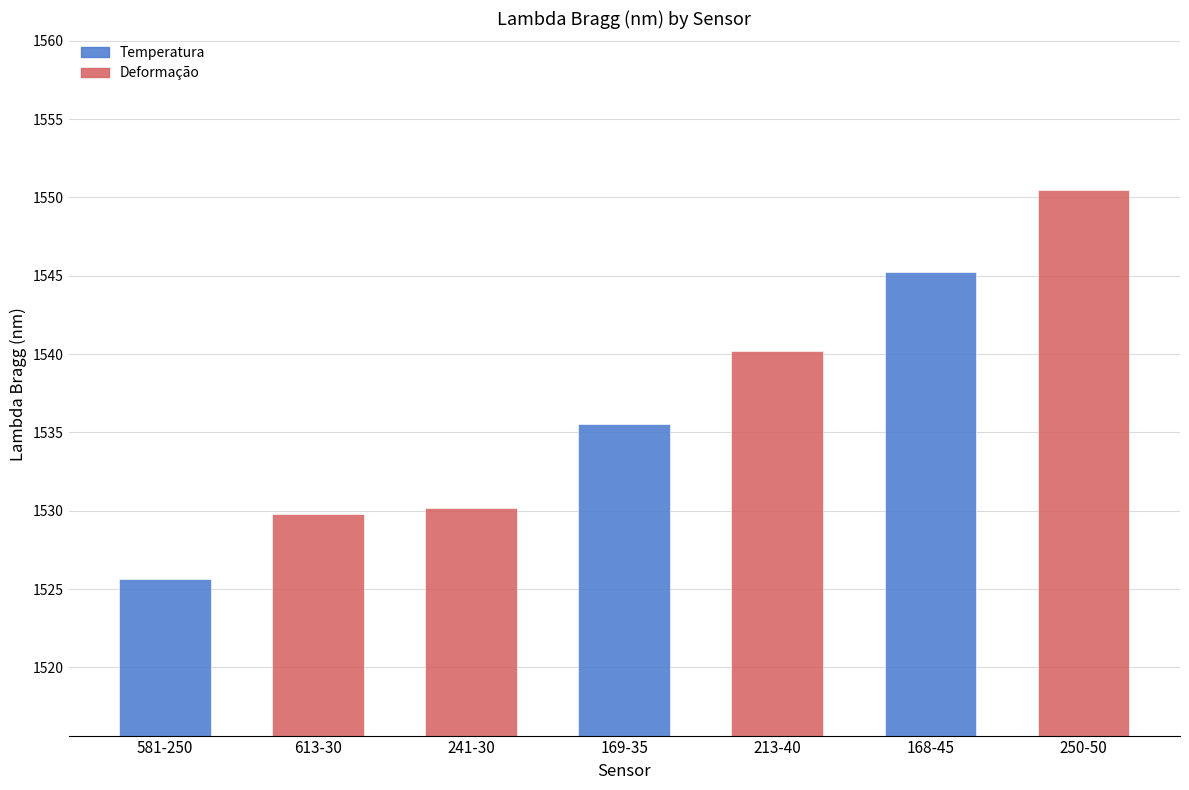

True or false: the data shows 862.6 at 613-30.

False